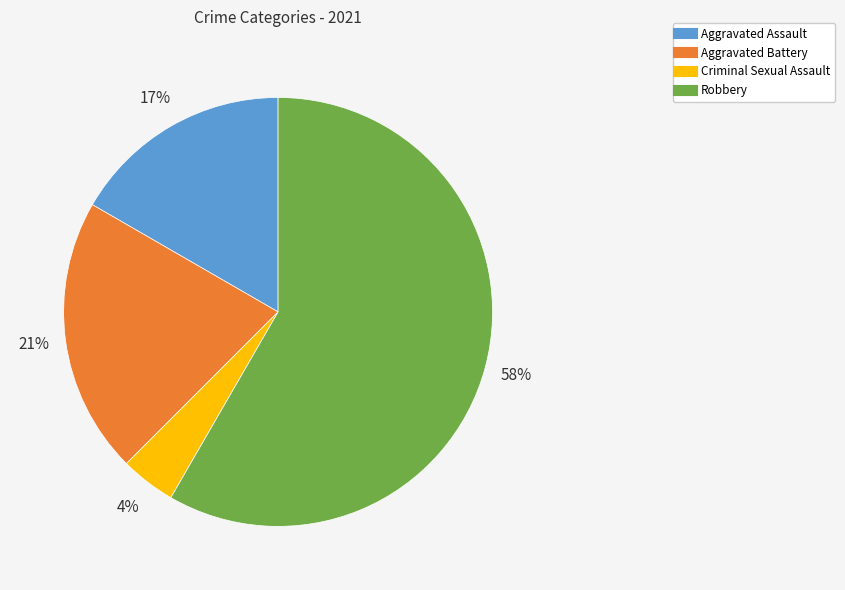

Is the sum of Aggravated Assault and Criminal Sexual Assault greater than half?

No